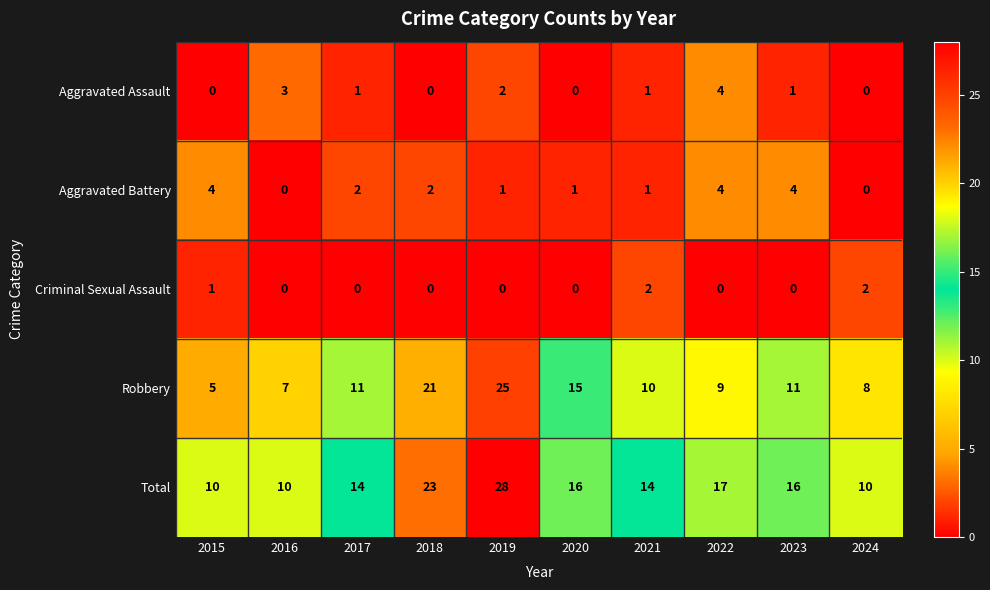

What is the spread (max minus min) of values at 2021?

13